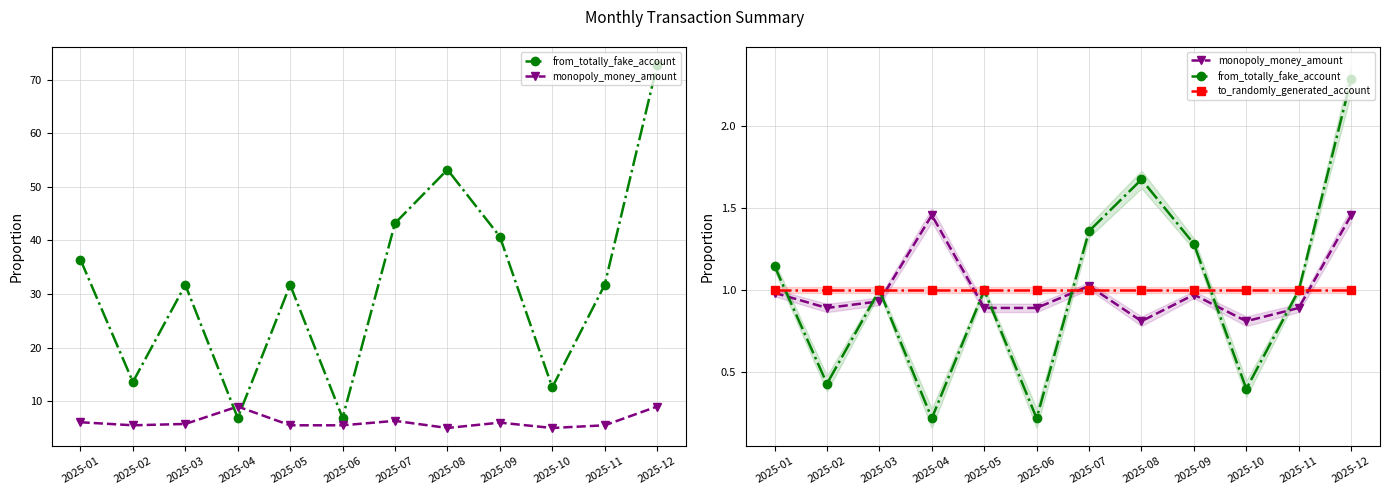

Reading left to right, list all the values displayed in this chart.

from_totally_fake_account: 2025-01=1.1	2025-02=0.4	2025-03=1.0	2025-04=0.2	2025-05=1.0	2025-06=0.2	2025-07=1.4	2025-08=1.7	2025-09=1.3	2025-10=0.4	2025-11=1.0	2025-12=2.3
monopoly_money_amount: 2025-01=1.0	2025-02=0.9	2025-03=0.9	2025-04=1.5	2025-05=0.9	2025-06=0.9	2025-07=1.0	2025-08=0.8	2025-09=1.0	2025-10=0.8	2025-11=0.9	2025-12=1.5
to_randomly_generated_account: 2025-01=1.0	2025-02=1.0	2025-03=1.0	2025-04=1.0	2025-05=1.0	2025-06=1.0	2025-07=1.0	2025-08=1.0	2025-09=1.0	2025-10=1.0	2025-11=1.0	2025-12=1.0